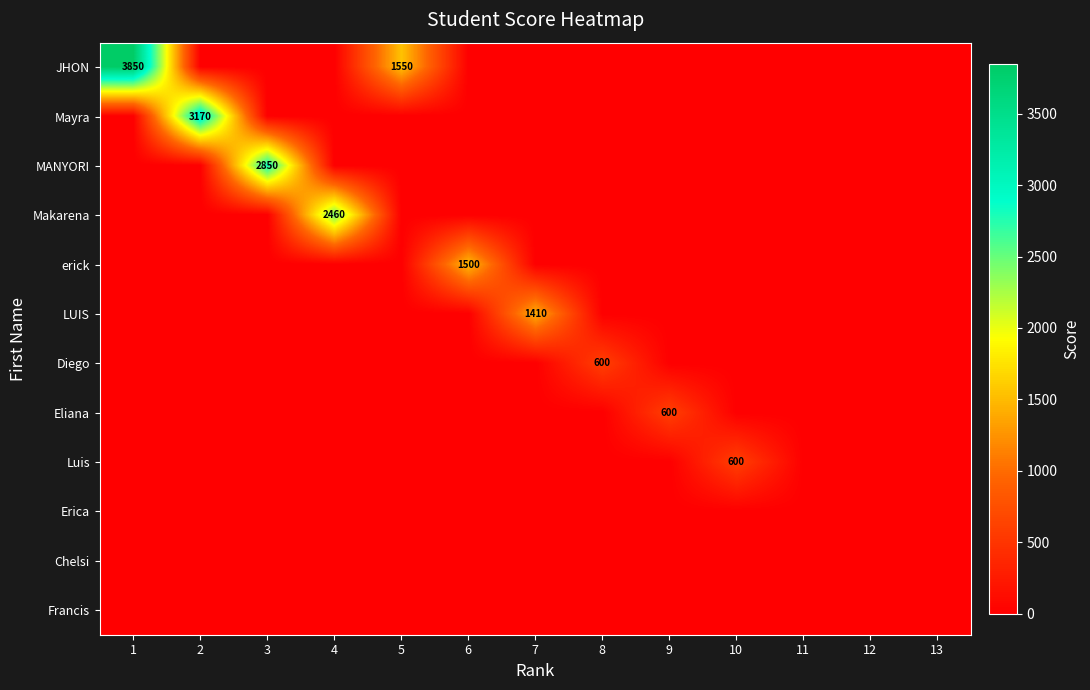

True or false: Luis has a value of 600 at 10.

True